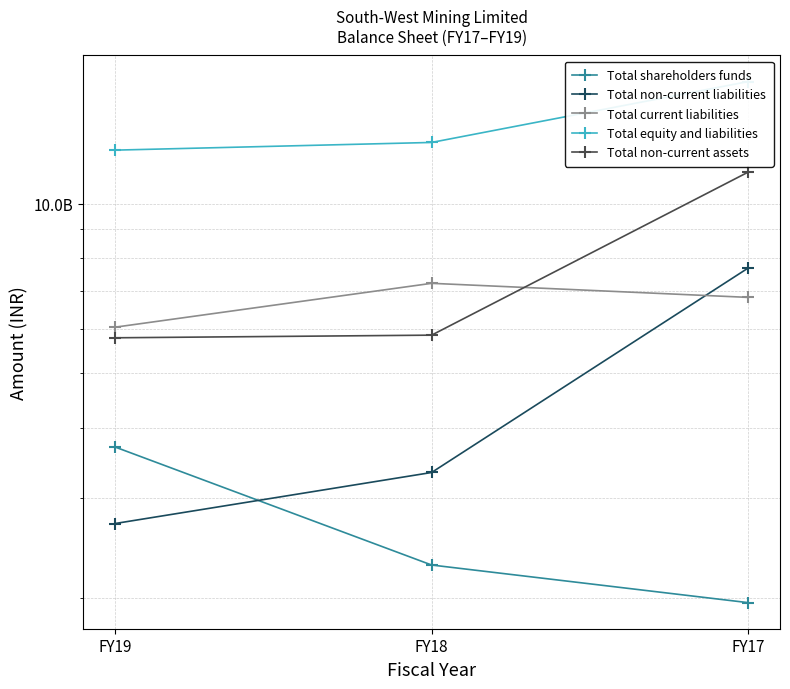

Reading left to right, extract all data points from this chart.

Total shareholders funds: 3700445000	2284463000	1958716000
Total non-current liabilities: 2706100000	3333881000	7689974000
Total current liabilities: 6035269000	7220899000	6817455000
Total equity and liabilities: 12441814000	12839243000	16466145000
Total non-current assets: 5780141000	5842823000	11377390000